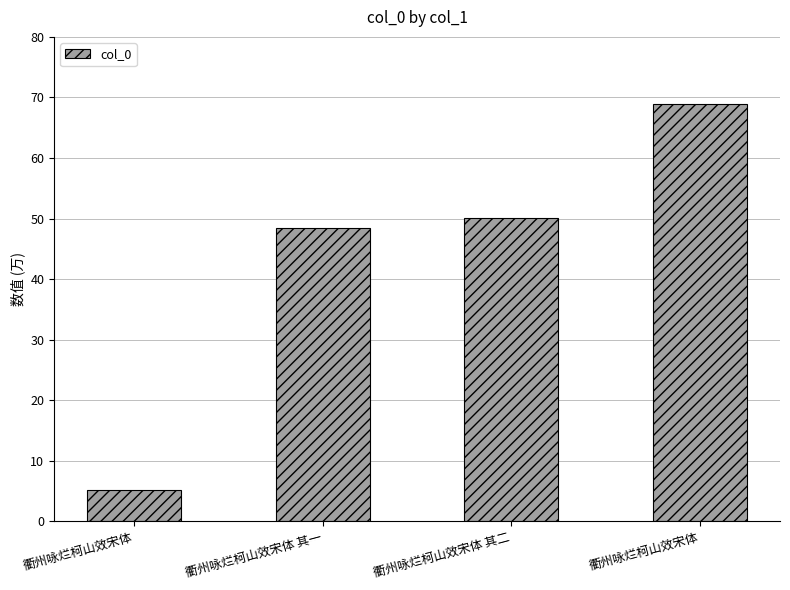

Does the chart contain any negative values?

No